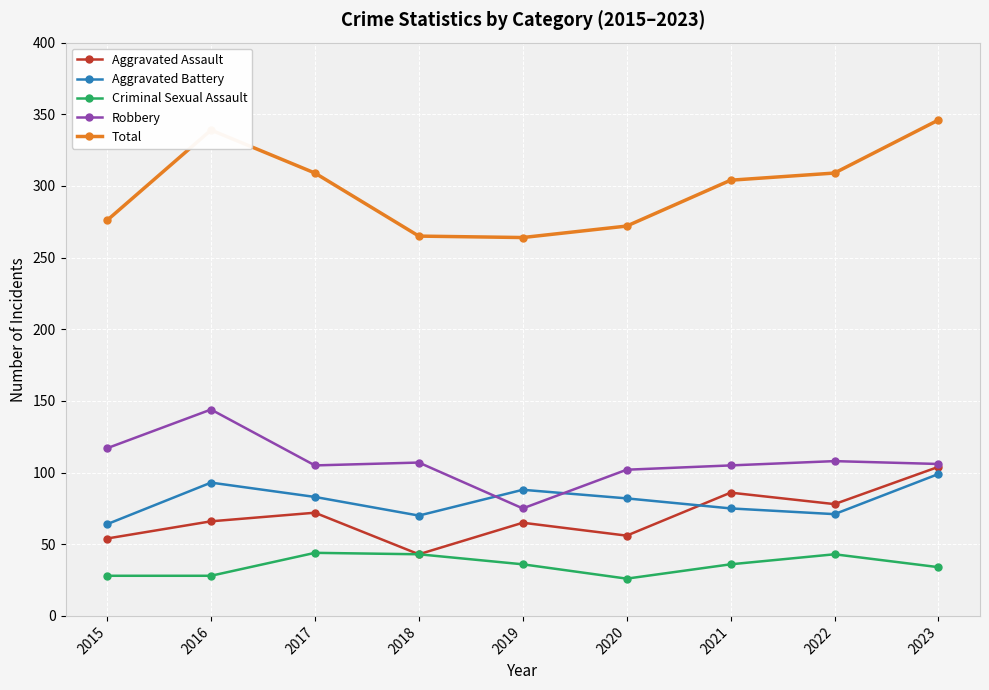

How many categories are shown in the chart?

9